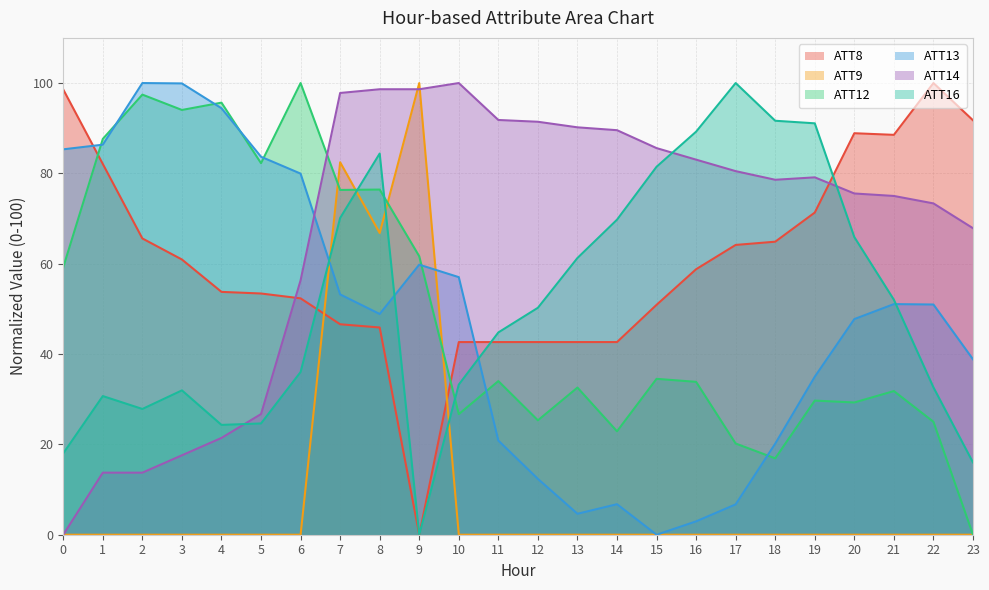

What are all the series names shown in the legend?

ATT8, ATT9, ATT12, ATT13, ATT14, ATT16